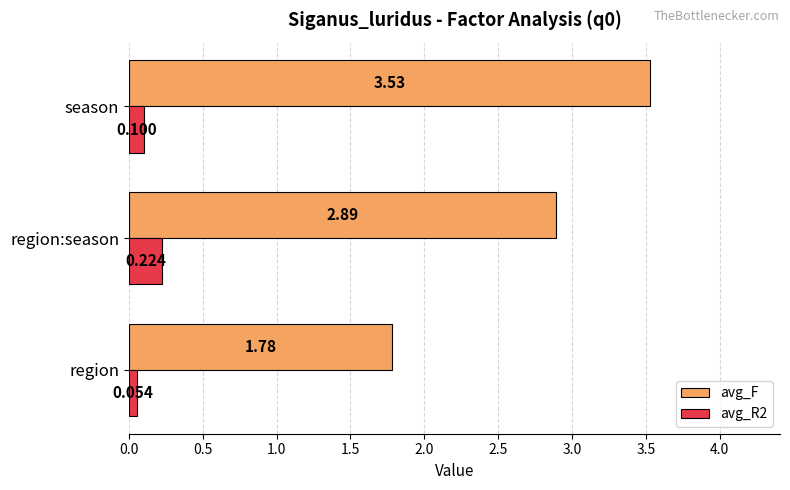

At which label is avg_R2 closest to 0?

region